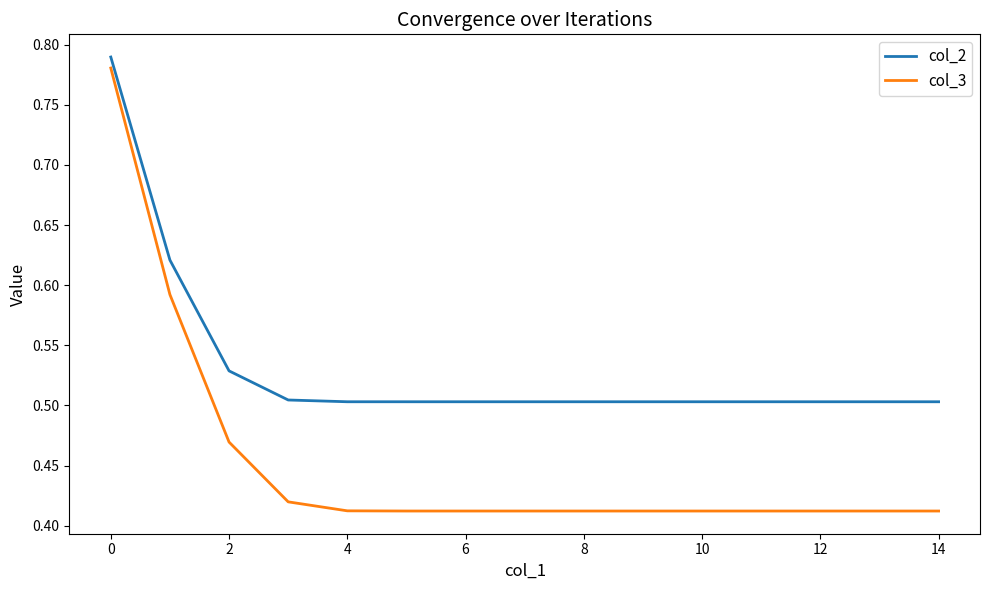

Which series has the largest total across all categories?

col_2